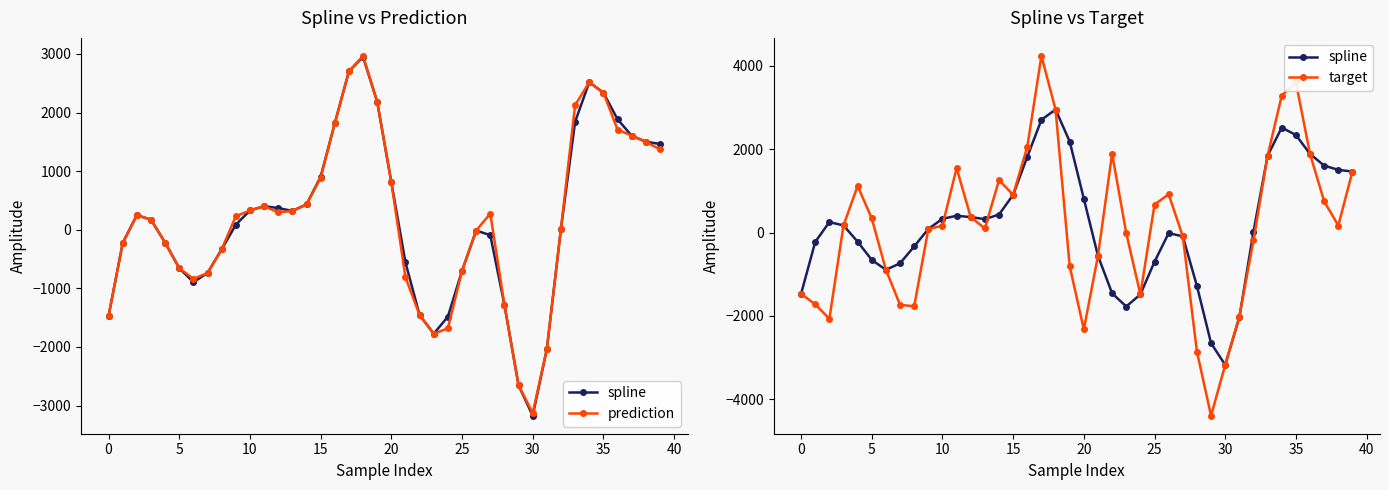

At 0, list the series in order from smallest to largest.

target, spline, prediction